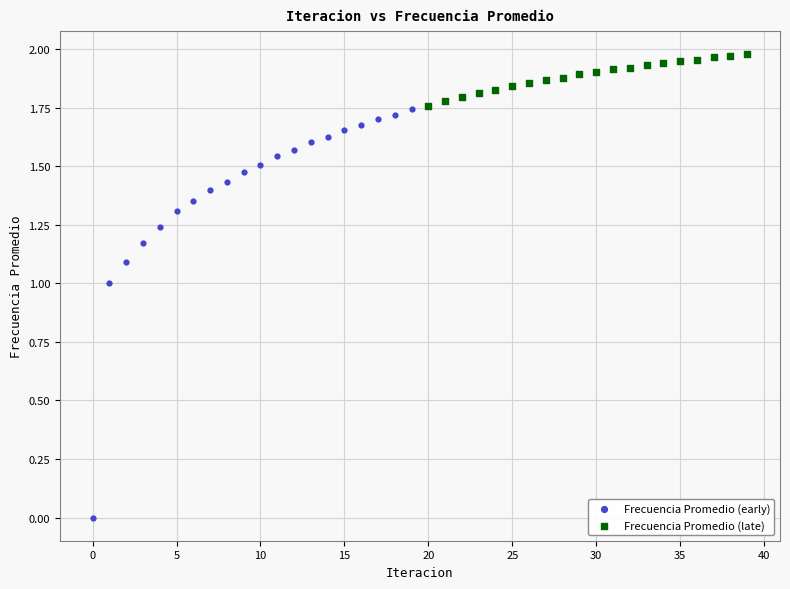

Which series contains the lowest Y value?

Frecuencia Promedio (early)